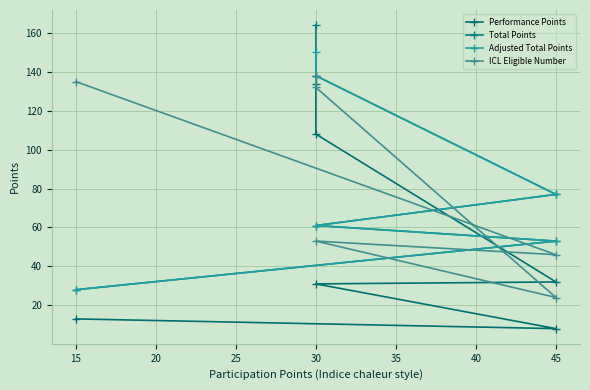

Which series has the largest total across all categories?

ICL Eligible Number